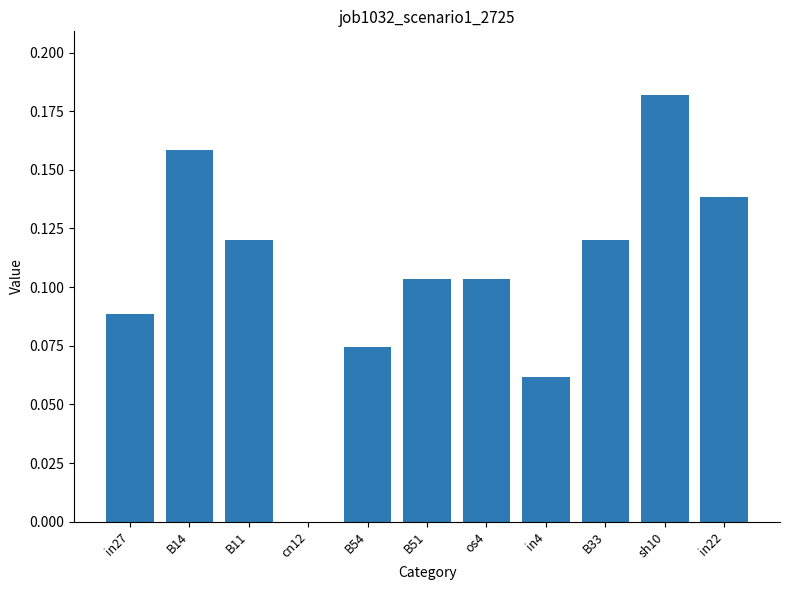

Which has a higher value, B14 or in4?

B14